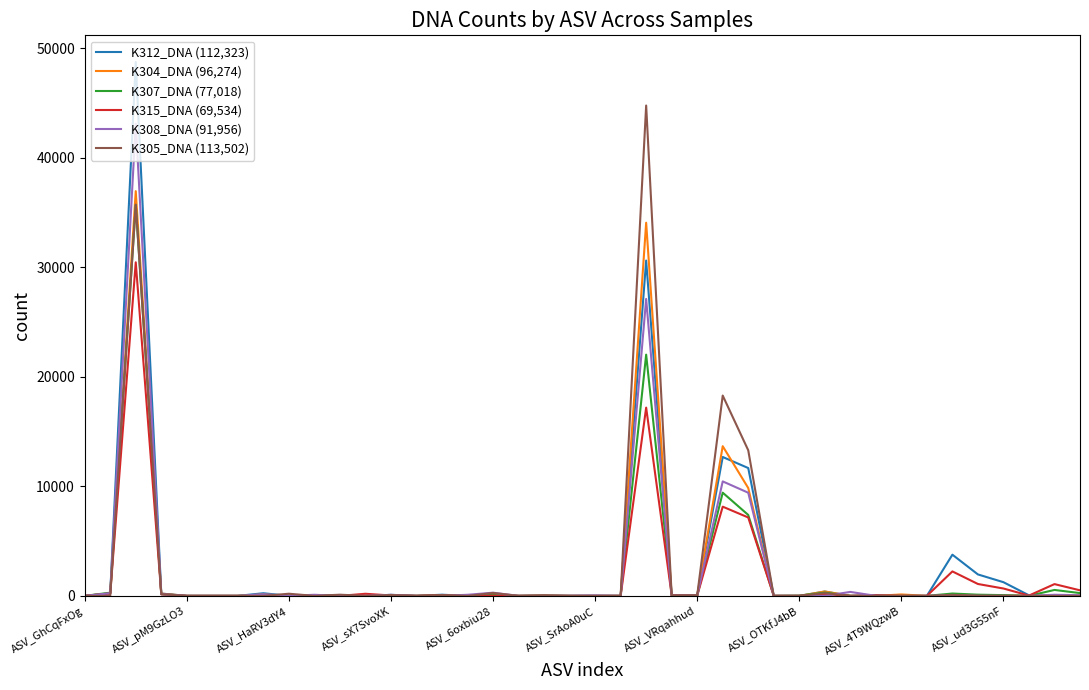

True or false: K307_DNA (77,018) and K304_DNA (96,274) cross at least once.

True